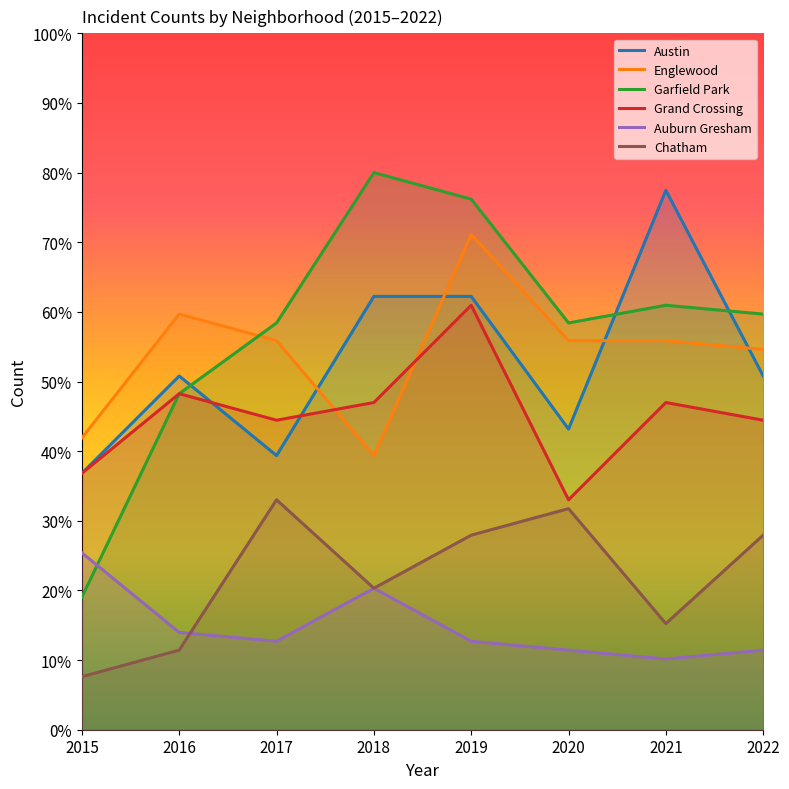

What are all the series names shown in the legend?

Austin, Englewood, Garfield Park, Grand Crossing, Auburn Gresham, Chatham